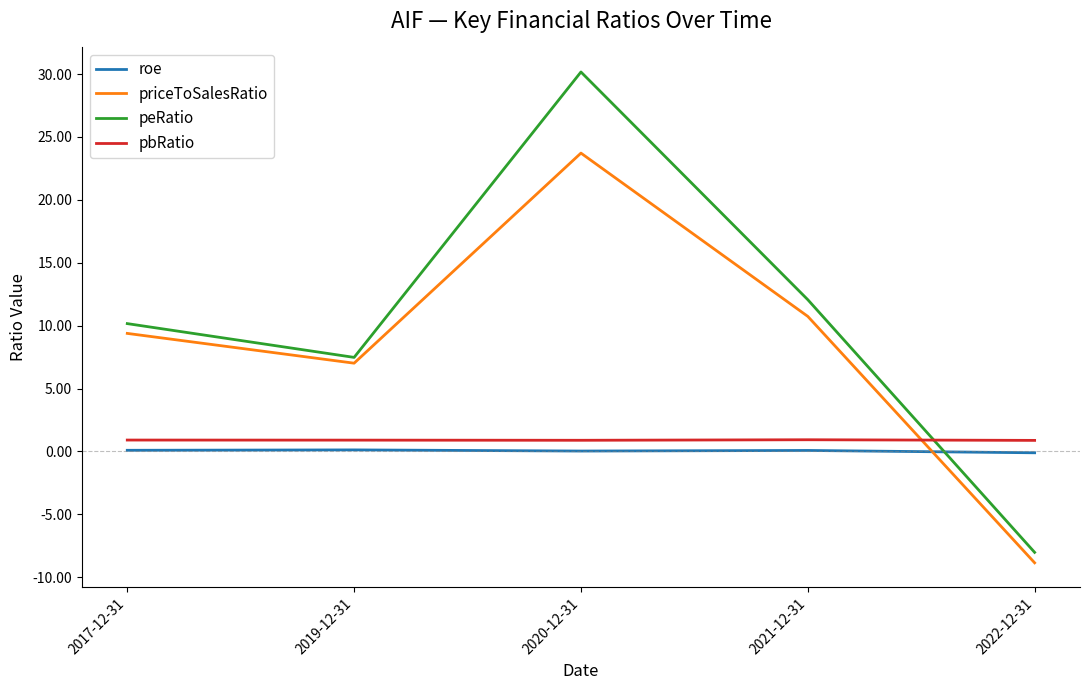

Is the value of priceToSalesRatio at 2019-12-31 greater than the value of pbRatio at 2022-12-31?

Yes